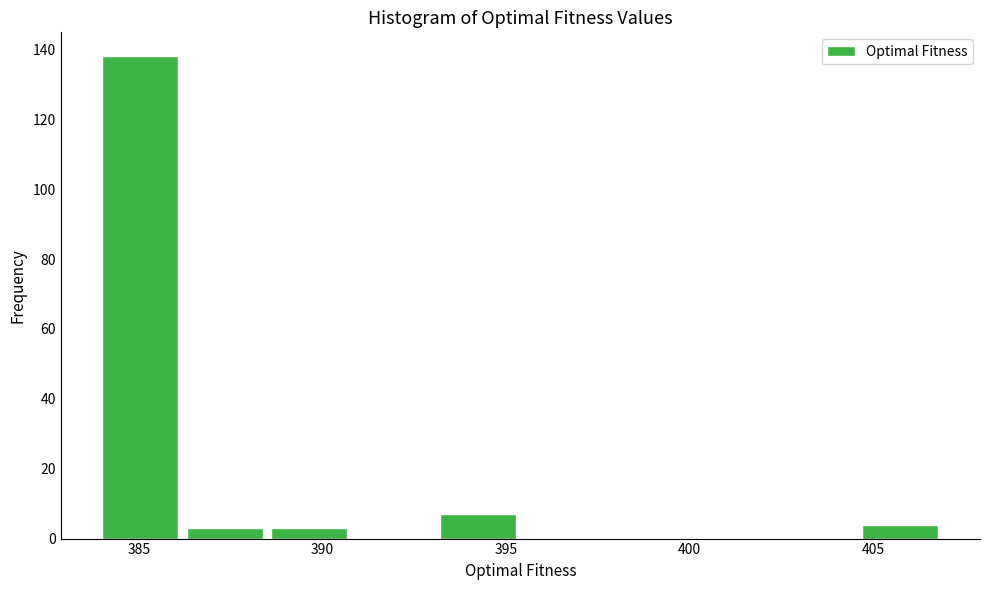

Reading left to right, transcribe this chart: for each bar, give the range it covers on the x-axis and its height. Neither the bar edges nor the heights are printed on the chart, so give them approximately, as read against the axes.

384.0 to 386.3: 138
386.3 to 388.6: 4
388.6 to 390.9: 4
390.9 to 393.2: 0
393.2 to 395.5: 8
395.5 to 397.8: 0
397.8 to 400.1: 0
400.1 to 402.4: 0
402.4 to 404.7: 0
404.7 to 407.0: 4